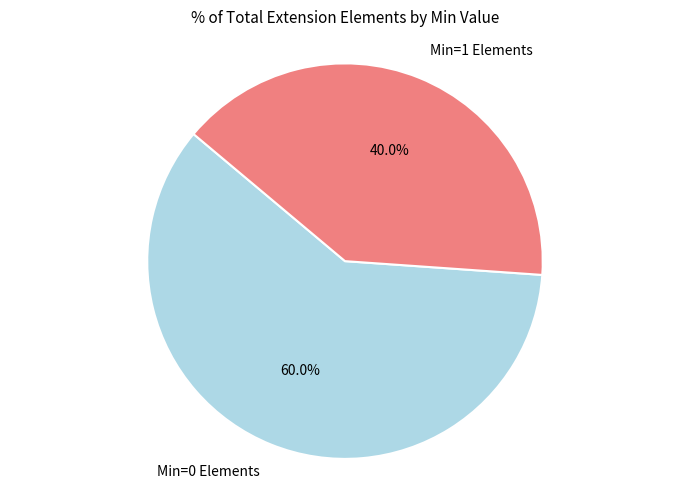

Is there any slice that represents more than half of the pie?

Yes